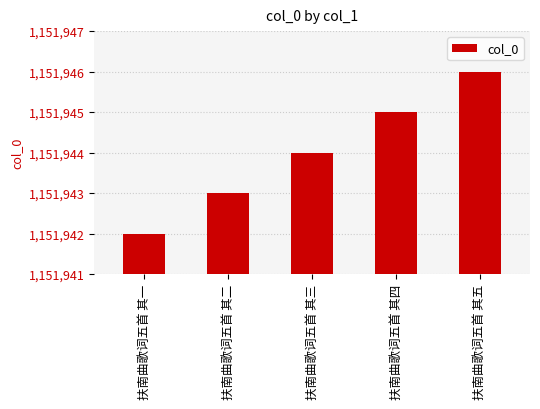

The chart shows a value of 403810 at 扶南曲歌词五首 其三. True or false?

False